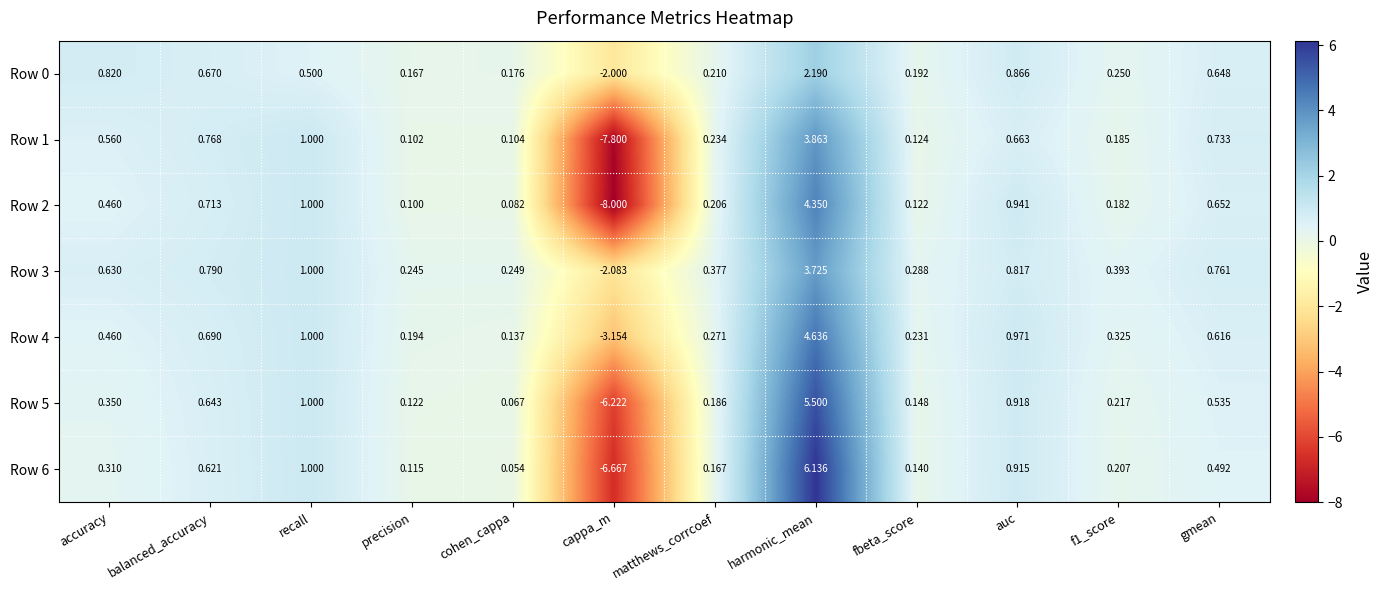

How many distinct data groups are displayed?

7